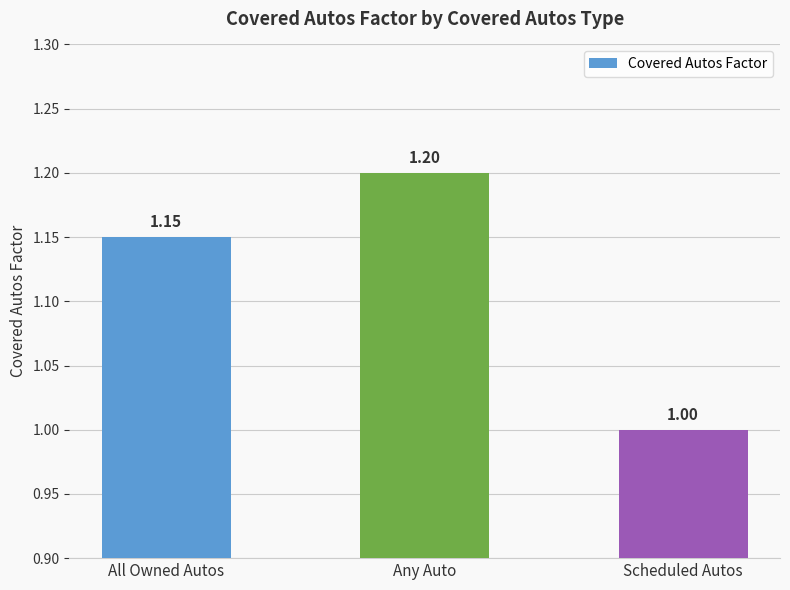

Between All Owned Autos and Any Auto, which is larger?

Any Auto